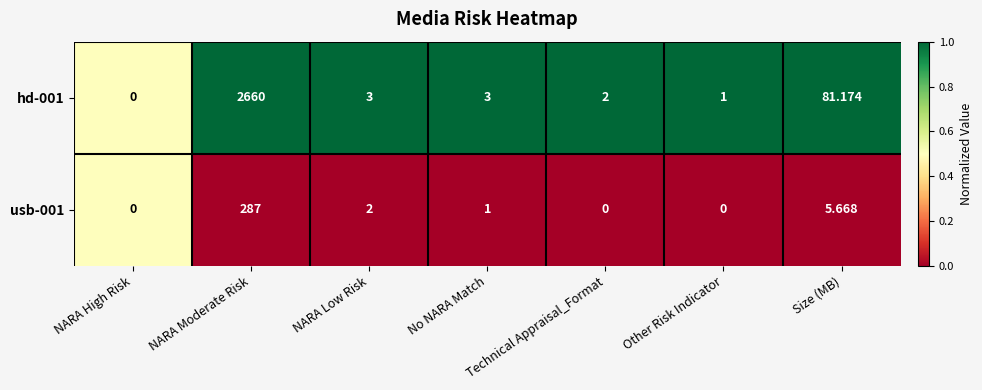

At which category does the chart reach its peak across all series?

NARA Moderate Risk